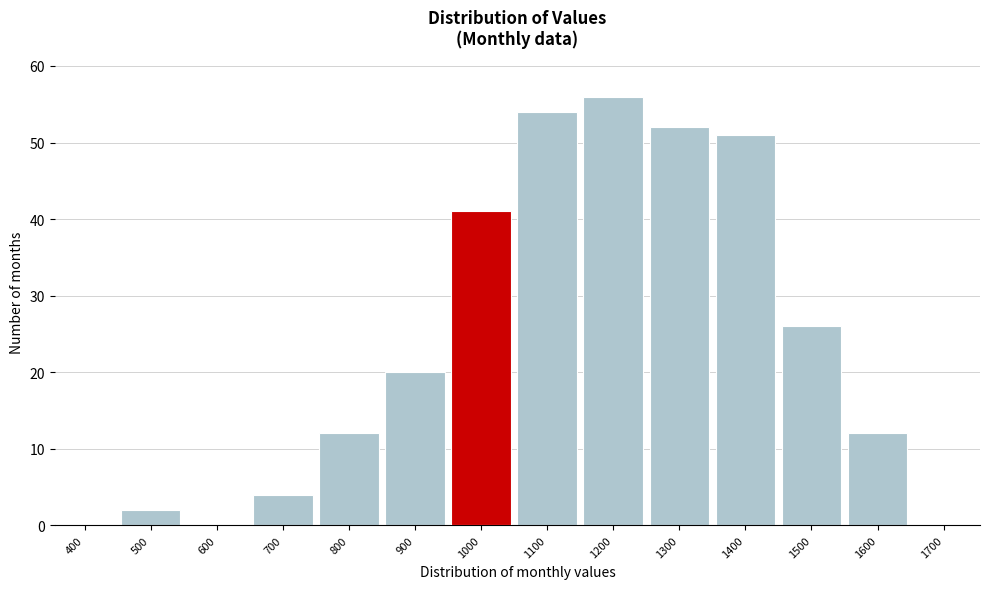

Reading left to right, transcribe all the data shown in this chart.

400=0	500=2	600=0	700=4	800=12	900=20	1000=41	1100=54	1200=56	1300=52	1400=51	1500=26	1600=12	1700=0